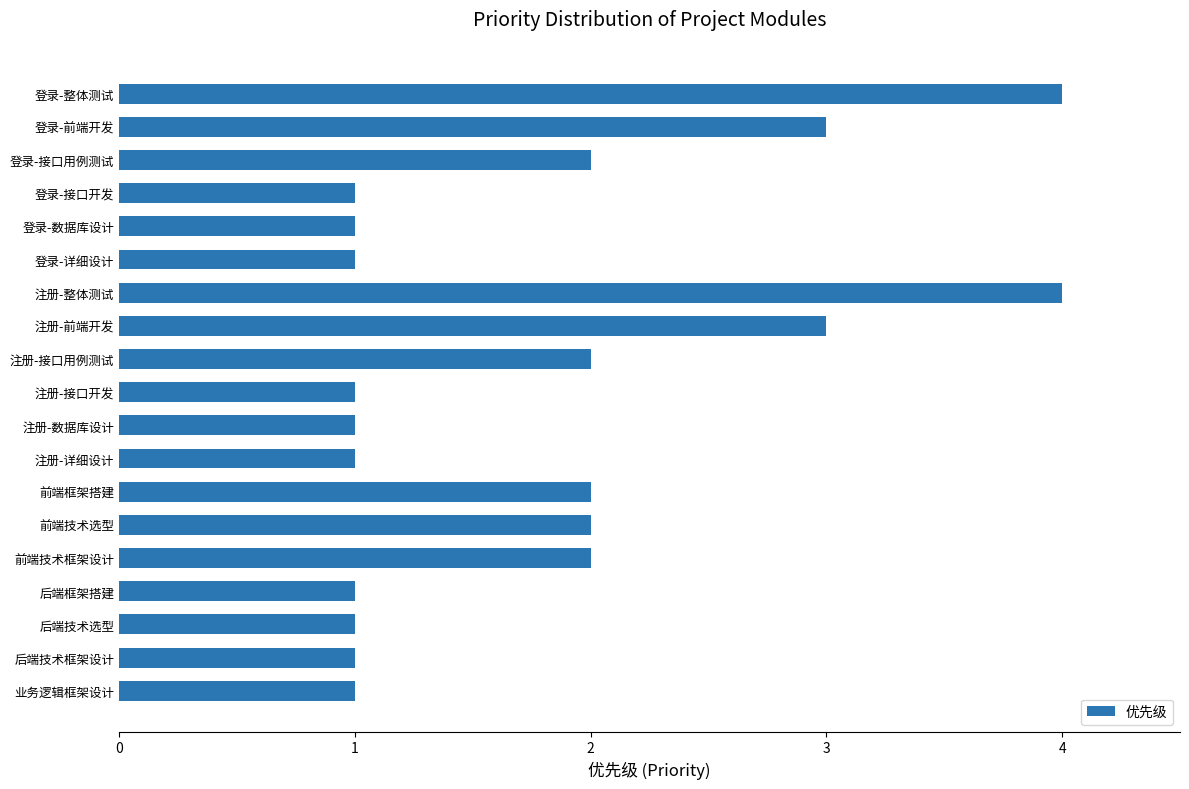

The chart shows a value of 2 at 登录-整体测试. True or false?

False